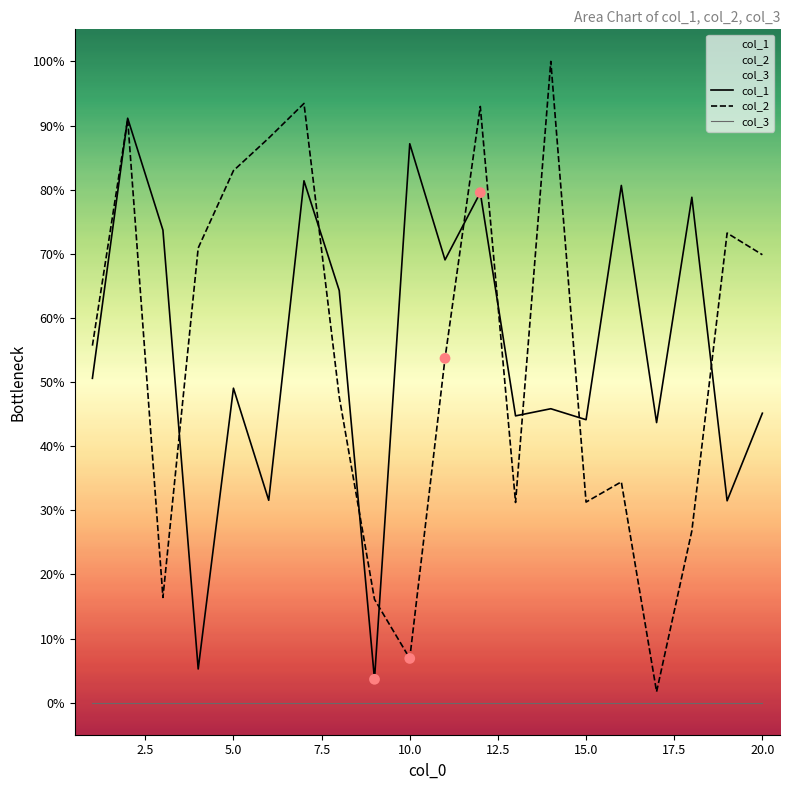

Which series contains the lowest Y value?

col_2